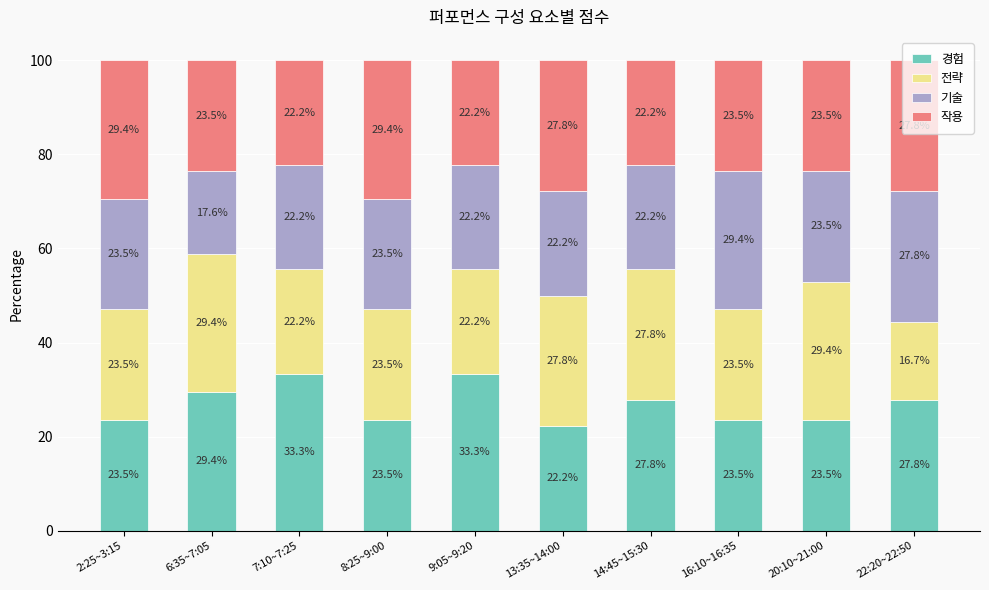

At which label does 경험 first exceed 27?

6:35~7:05